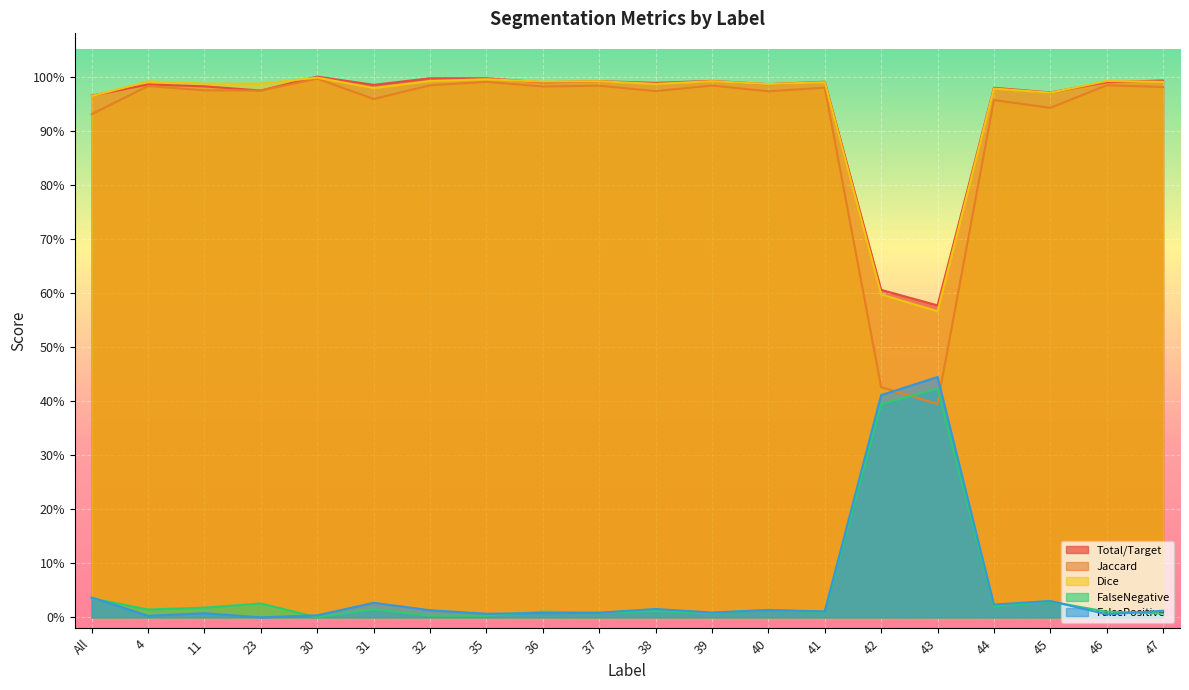

What is the maximum value for Dice?

1.0